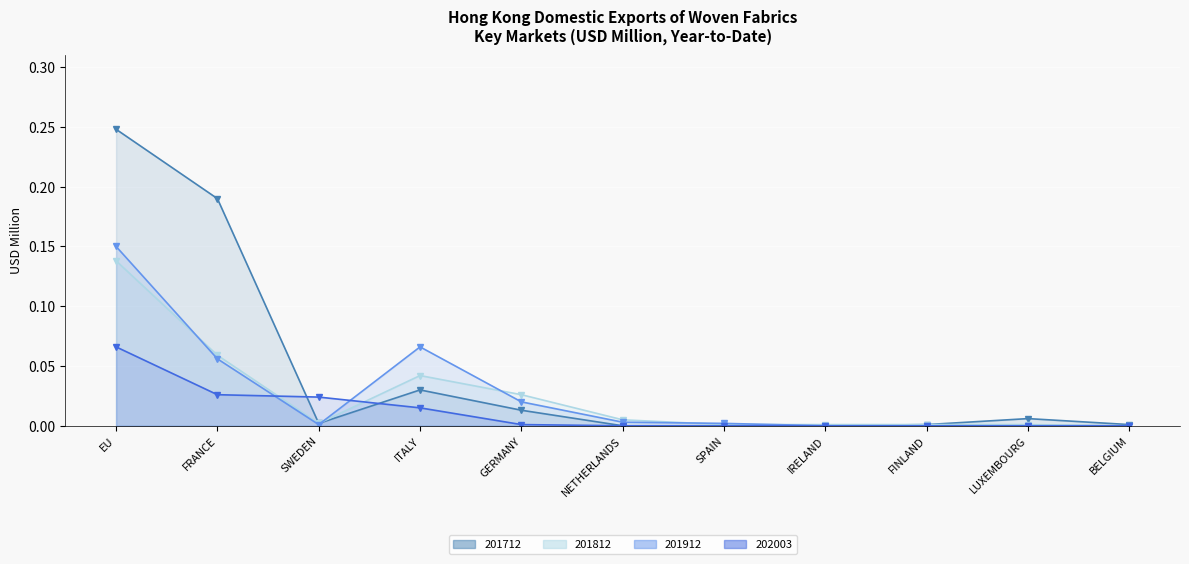

Rank the series at NETHERLANDS from highest to lowest value.

201812, 201912, 201712, 202003